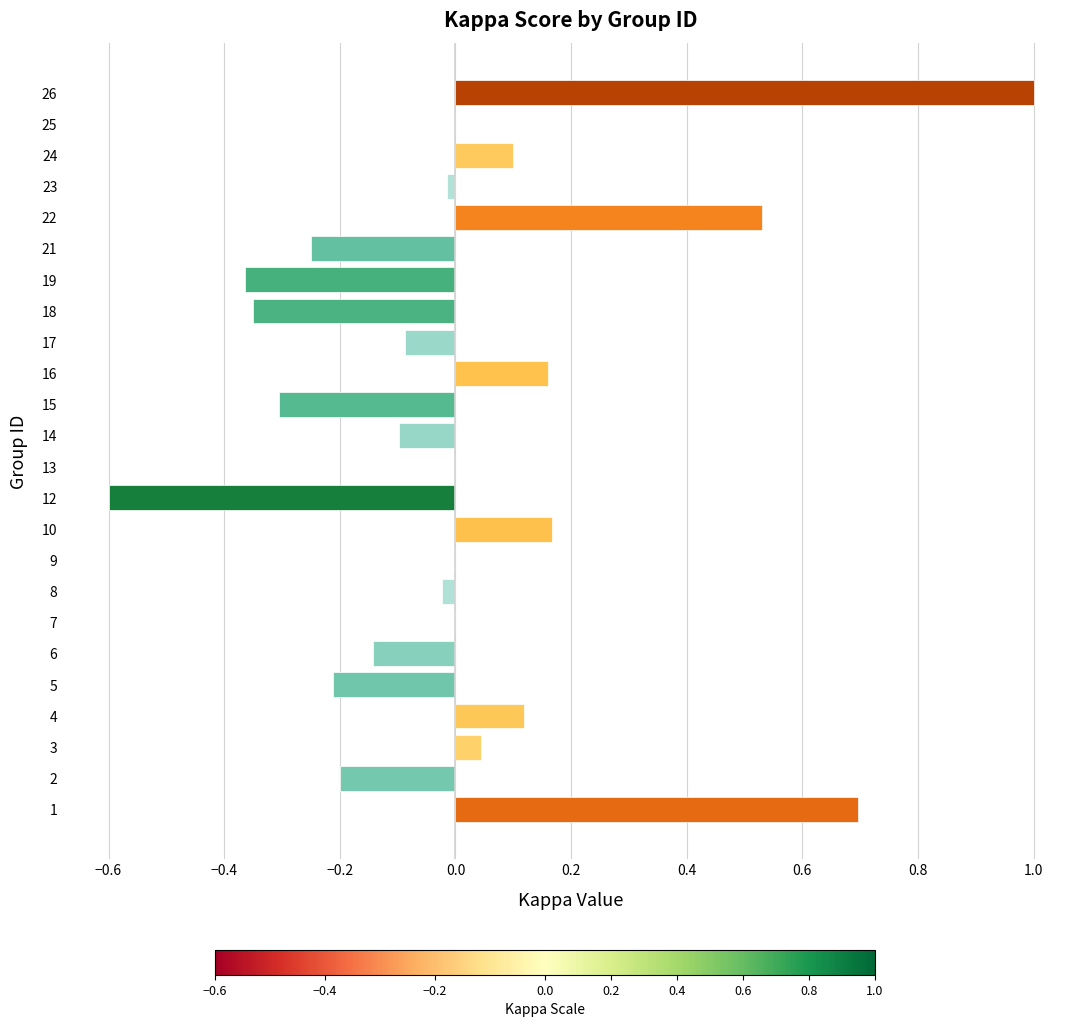

The chart shows a value of -0.0 at 14. True or false?

False